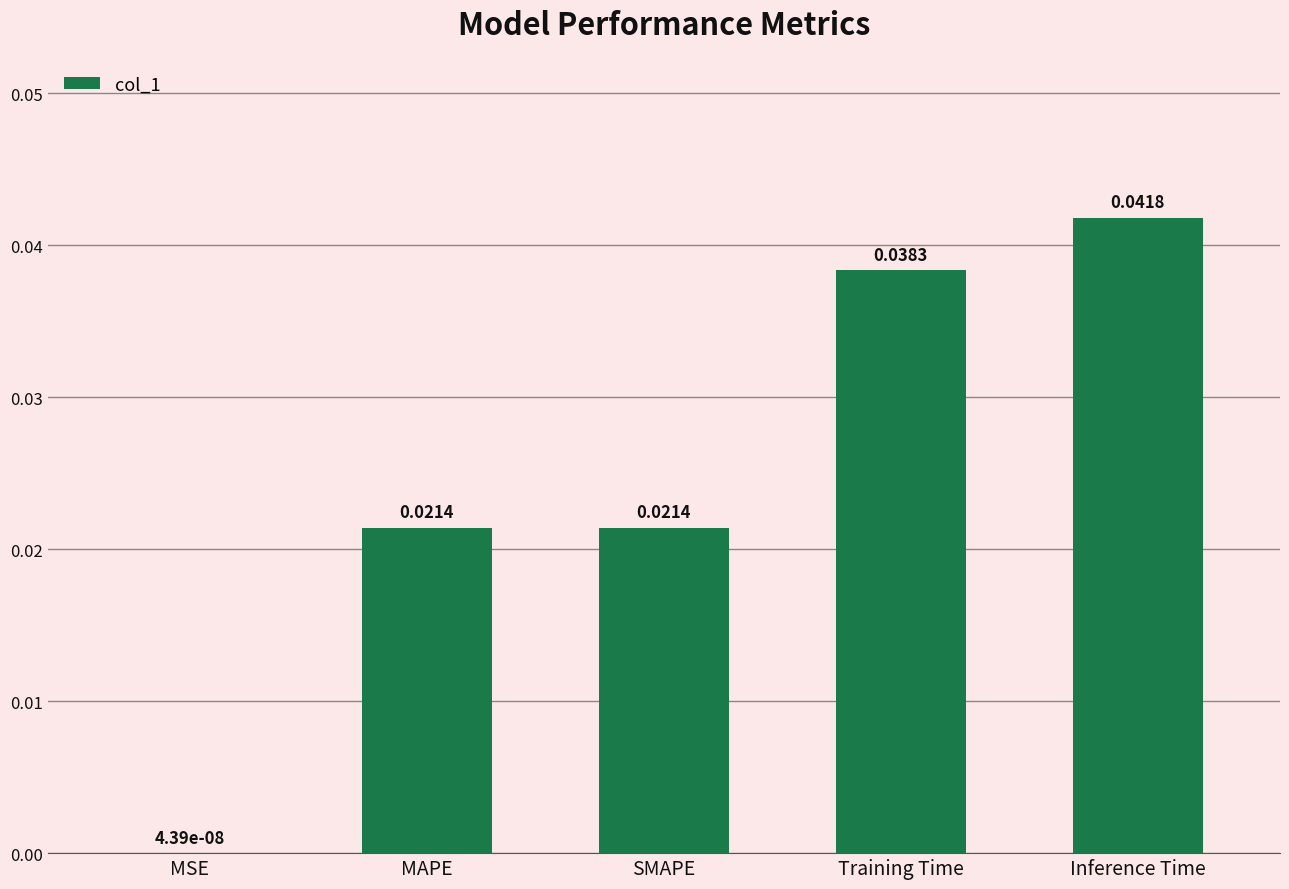

Does the chart contain stacked bars?

No